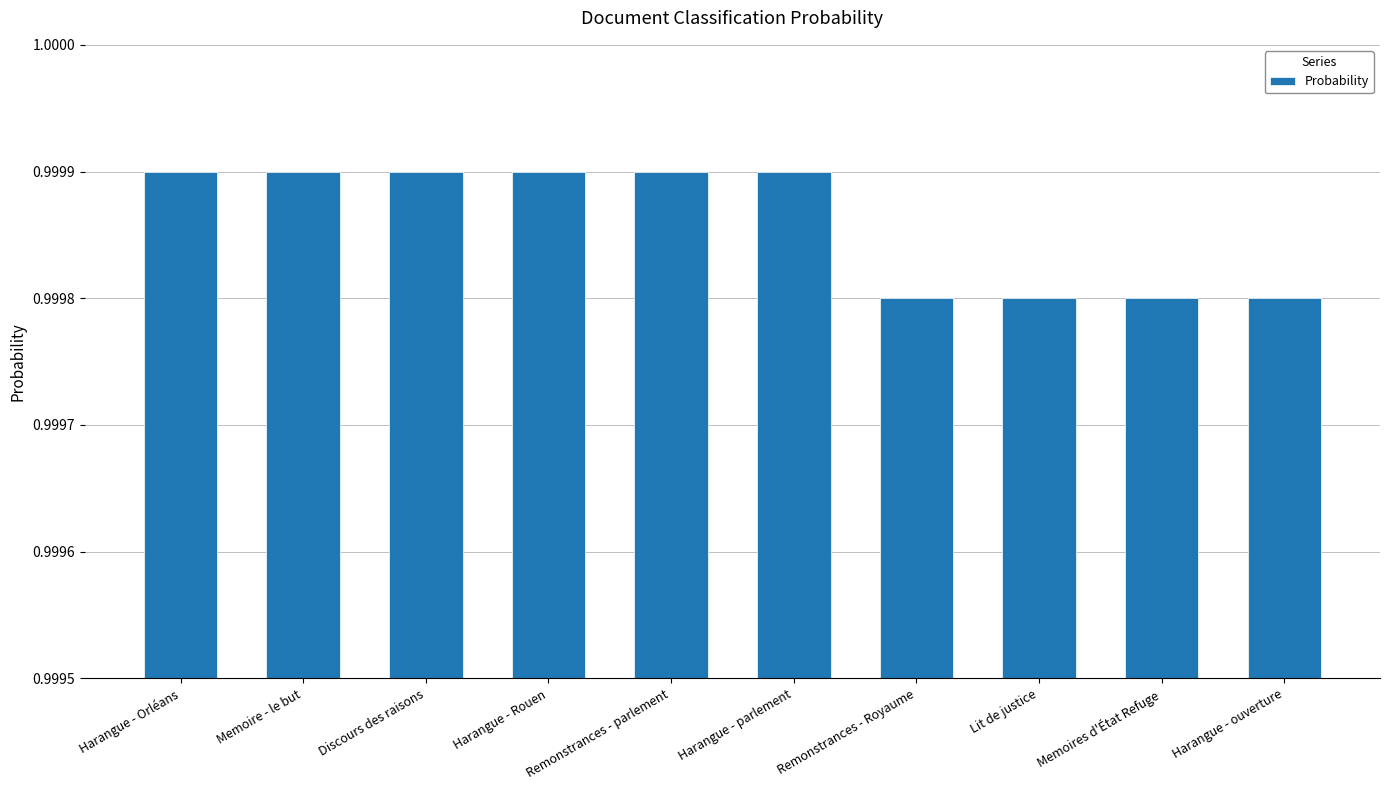

How many values are between 0 and 1?

10